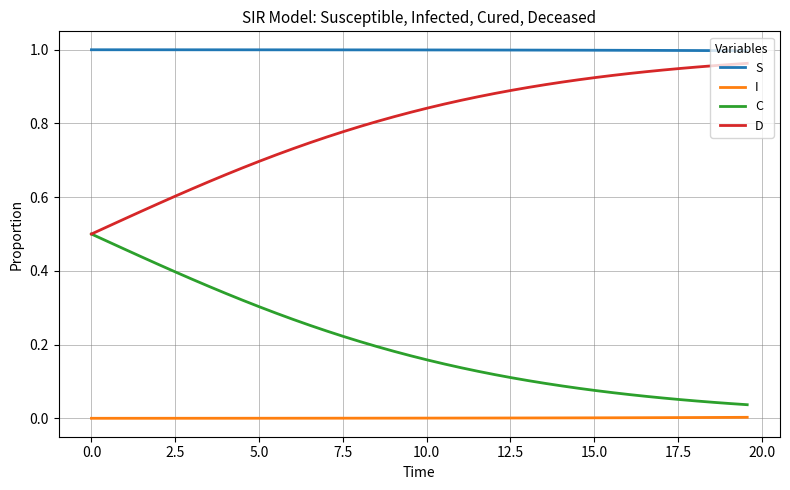

Rank the series by their average value, from highest to lowest.

S, D, C, I